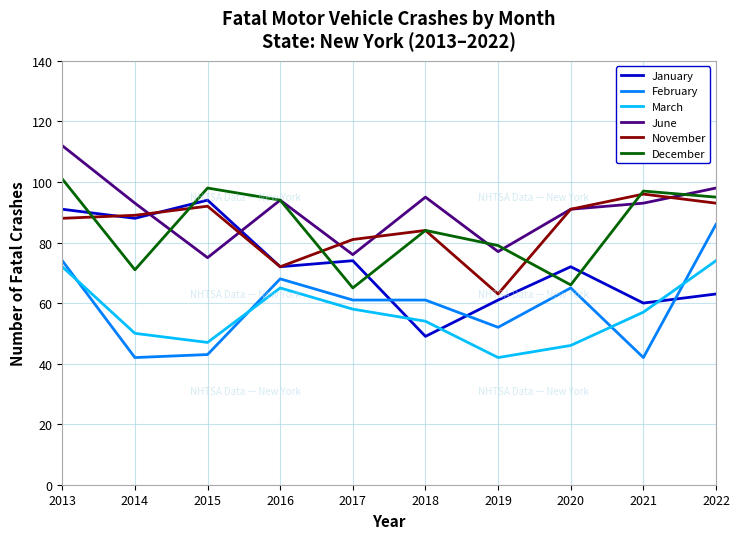

True or false: March and November intersect in this chart.

False